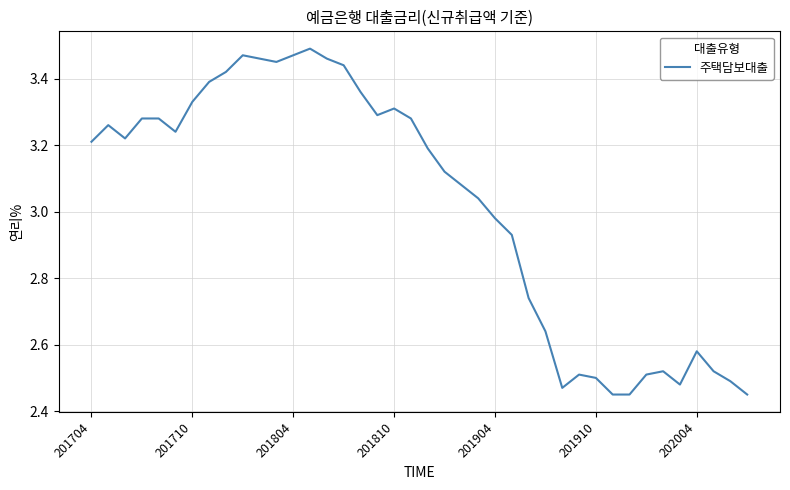

What is the difference between the maximum and minimum values?

1.0